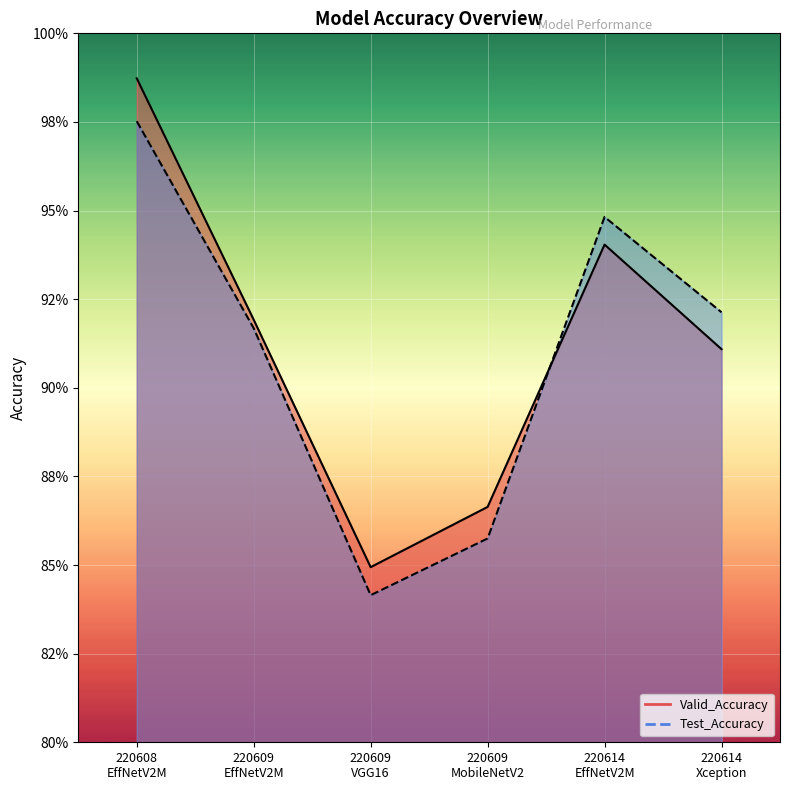

What is the label of the 1st point from the right?

220614
Xception